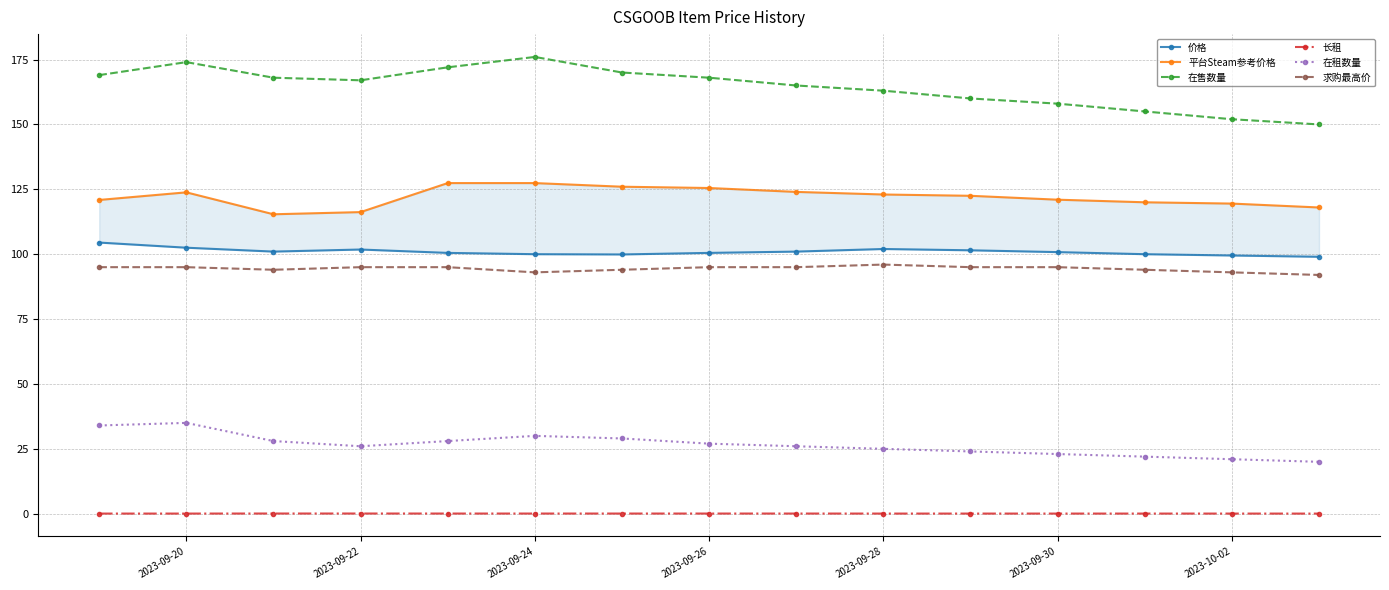

In 求购最高价, how many points are lower than both neighbors (excluding endpoints)?

2